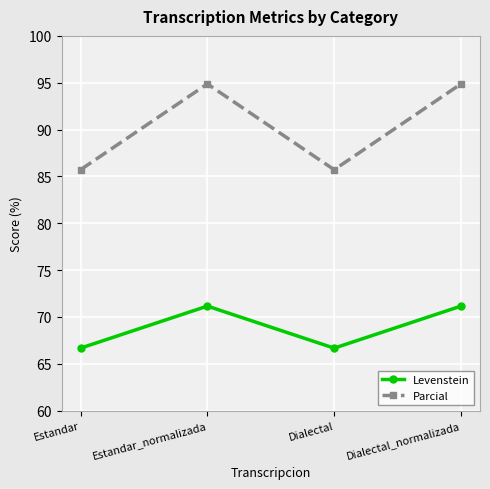

How many data points does each series have?

4